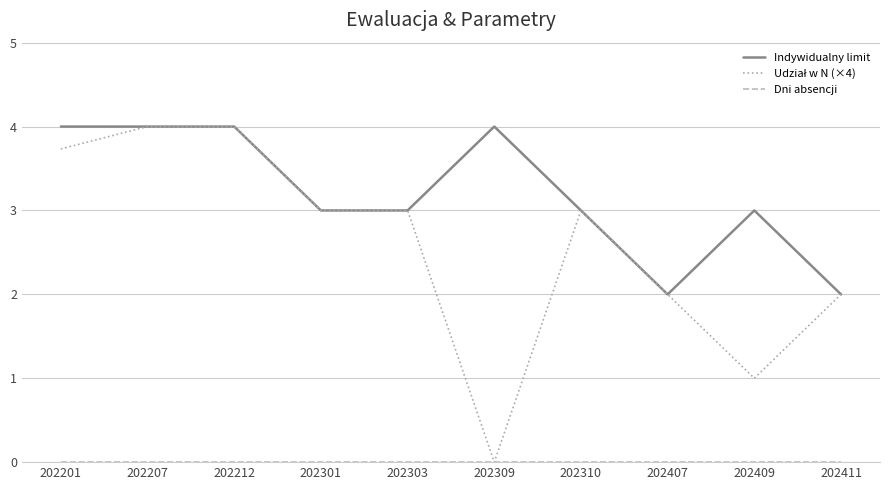

The value of Indywidualny limit at 202207 is 4.0. True or false?

True